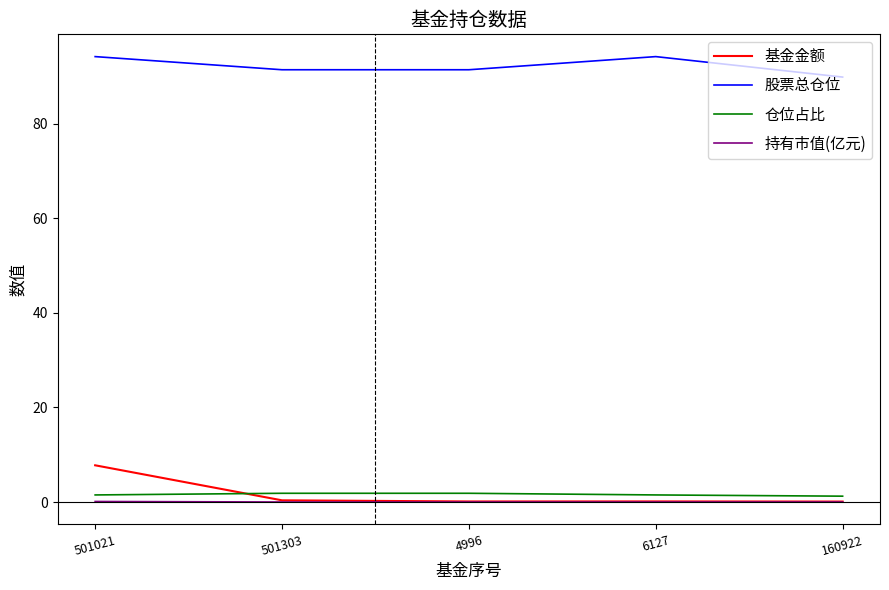

Is the value of 股票总仓位 at 501021 greater than the value of 持有市值(亿元) at 6127?

Yes